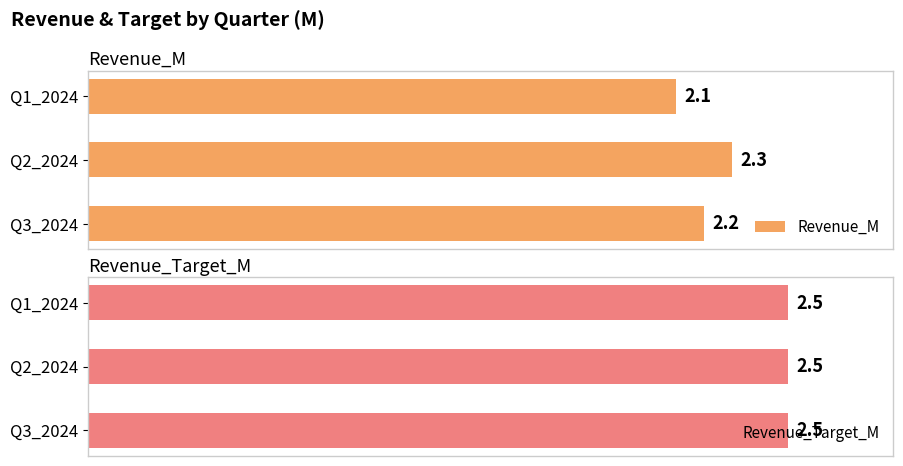

At which label is Revenue_M closest to 2?

Q1_2024